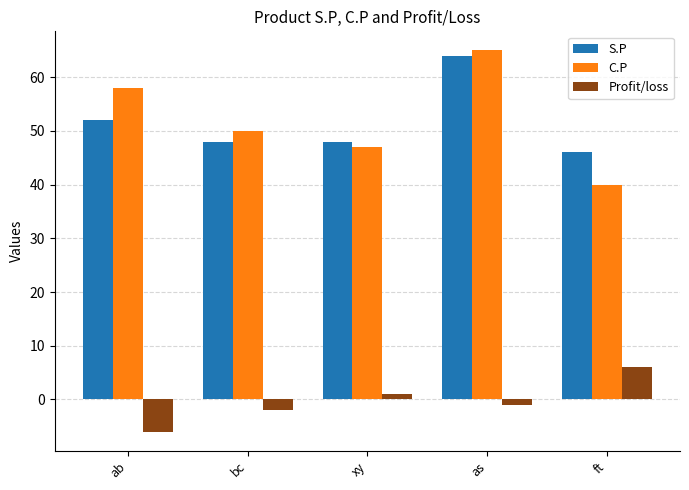

What is the difference between the S.P values at ft and bc?

2